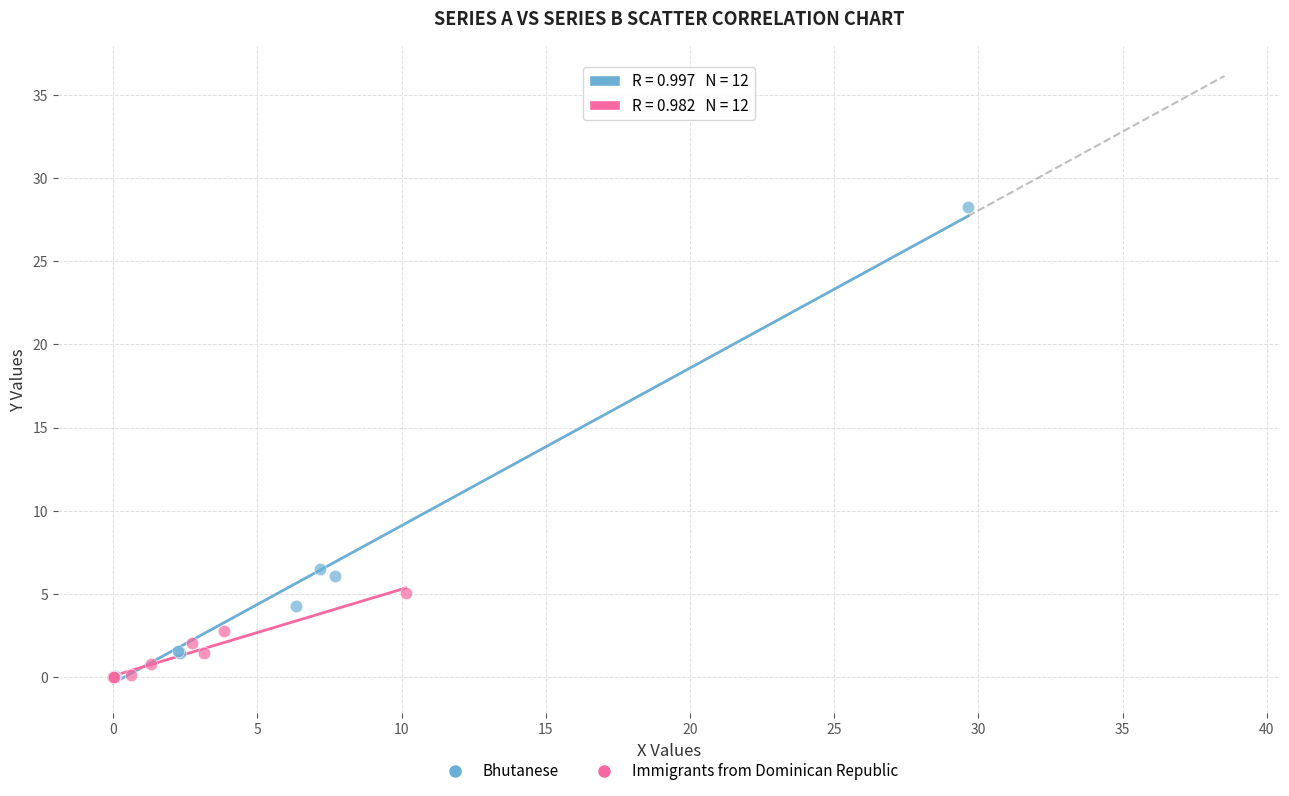

Which series has the largest Y range (max minus min)?

Bhutanese